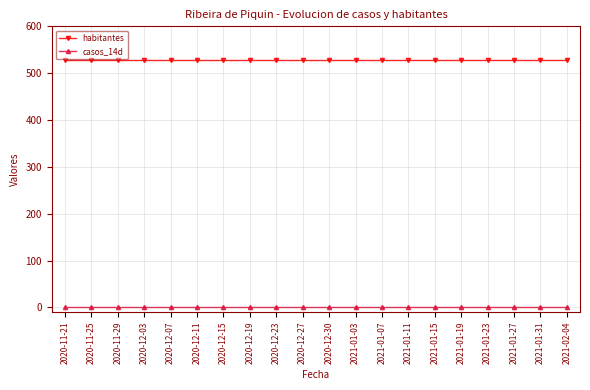

What is the average value of the habitantes series?

528